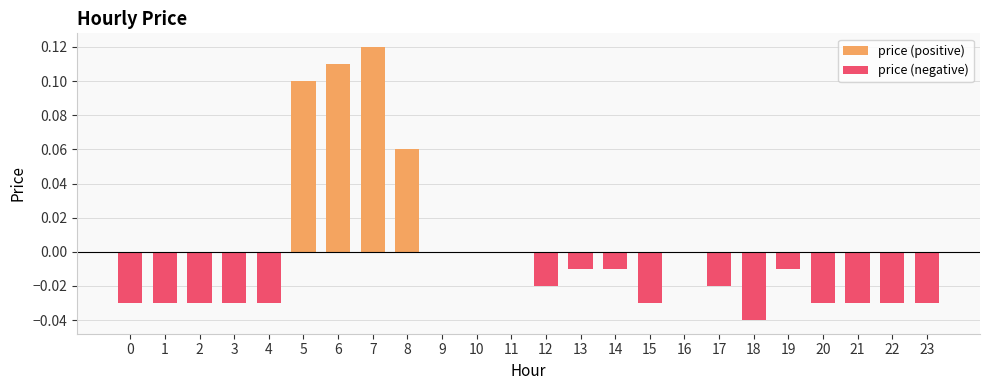

Which category has the lowest value across all series?

18